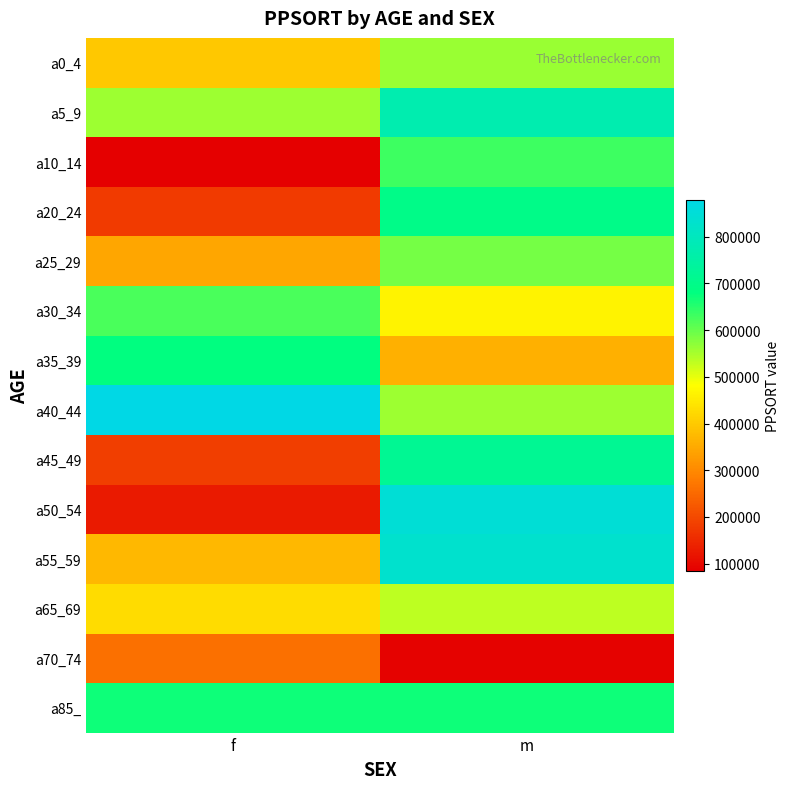

What is the total value across all series at f?

5777887